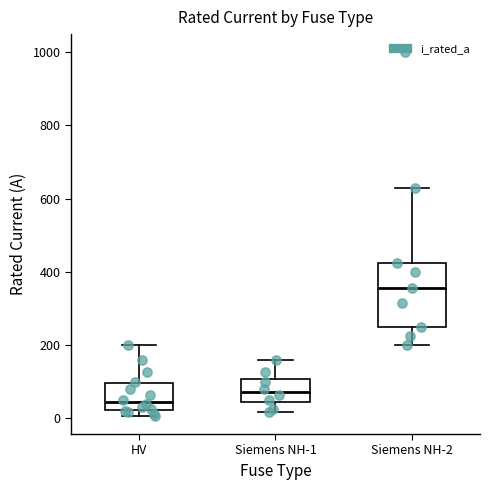

Comparing the boxes themselves (not the whiskers), which one is the tallest?

Siemens NH-2